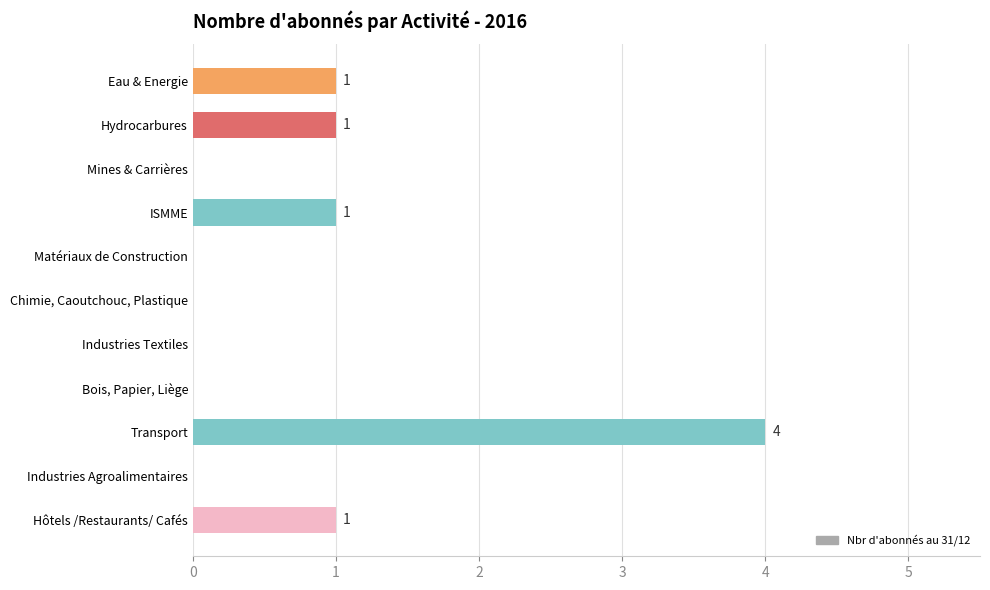

True or false: the data shows 0 at Matériaux de Construction.

True